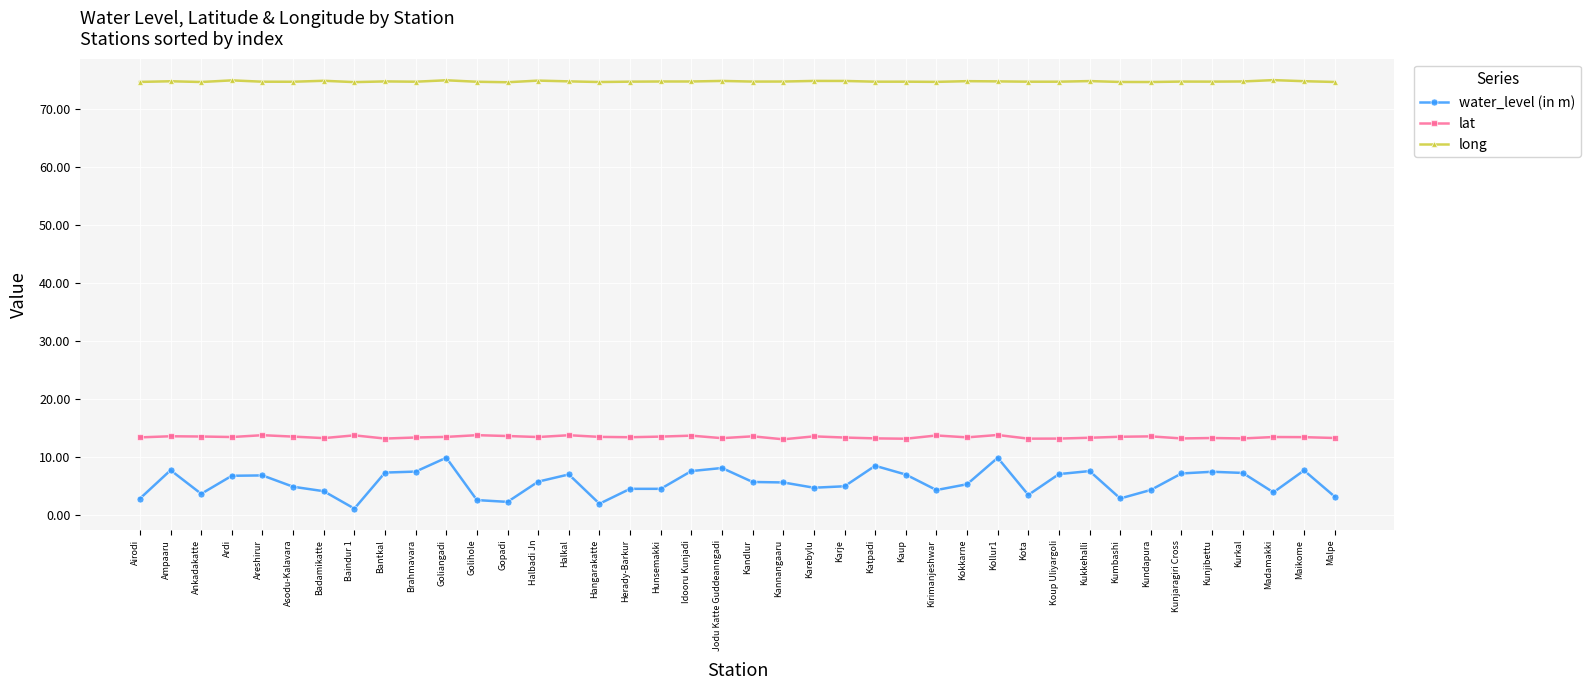

Is it true that water_level (in m) equals 9.3 at Ardi?

False